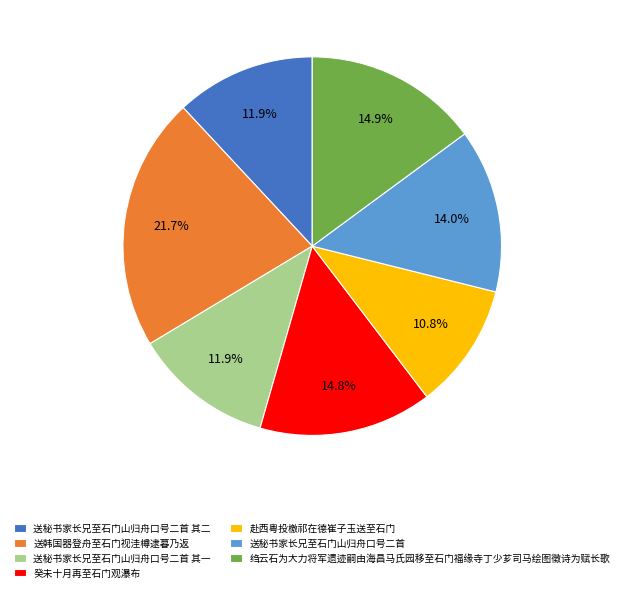

True or false: 送秘书家长兄至石门山归舟口号二首 其一 accounts for 20% of the total.

False